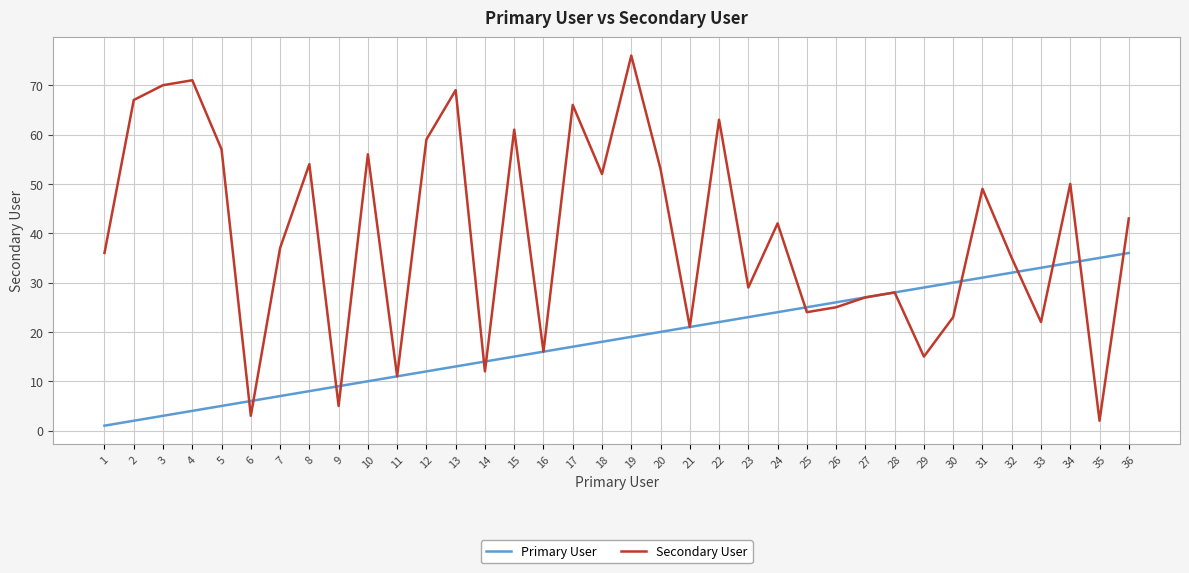

Rank the series by their average value, from lowest to highest.

Primary User, Secondary User